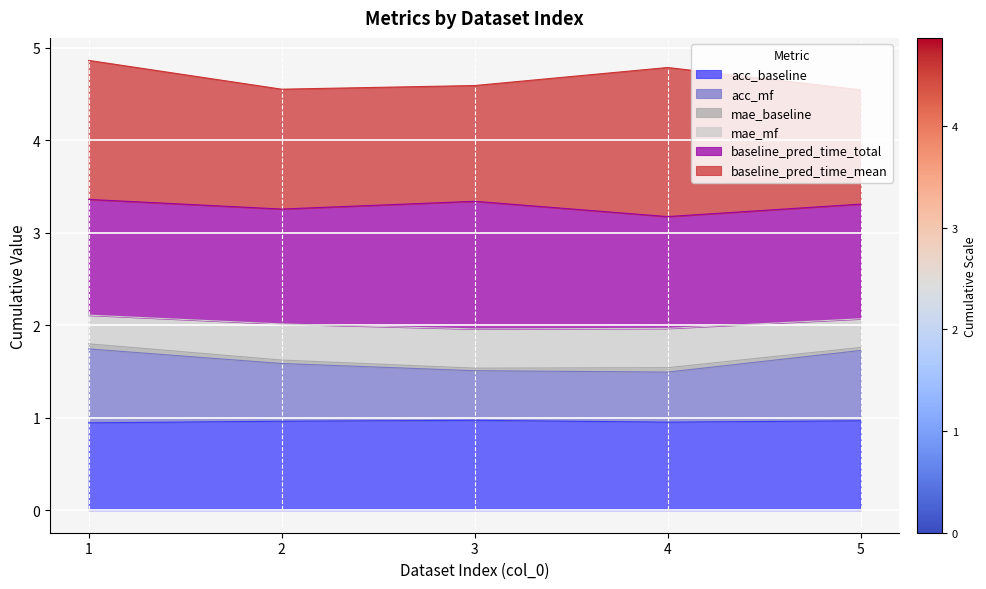

What is the maximum value for acc_baseline?

1.0